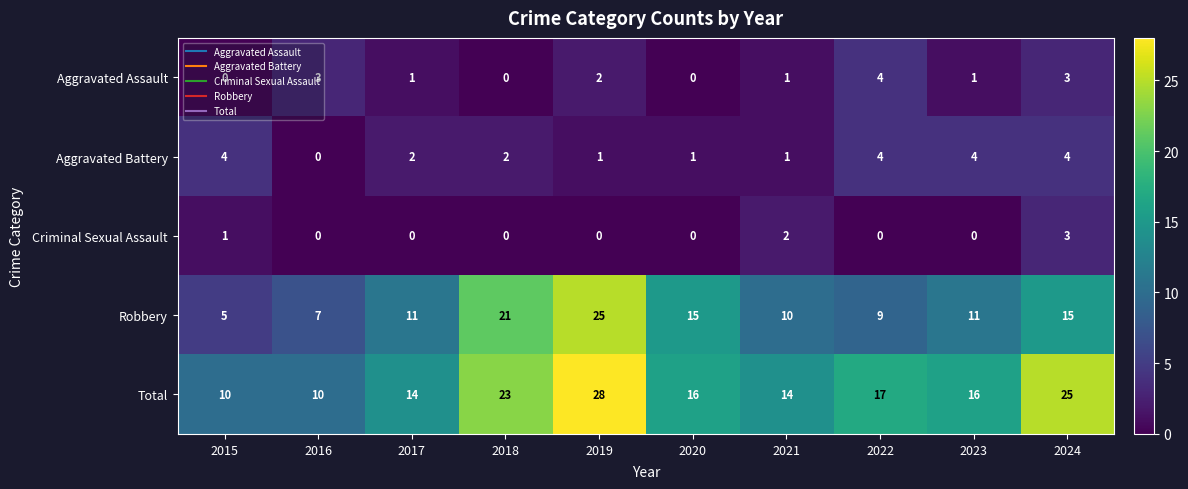

What is the difference between the maximum and minimum values in the Criminal Sexual Assault series?

3